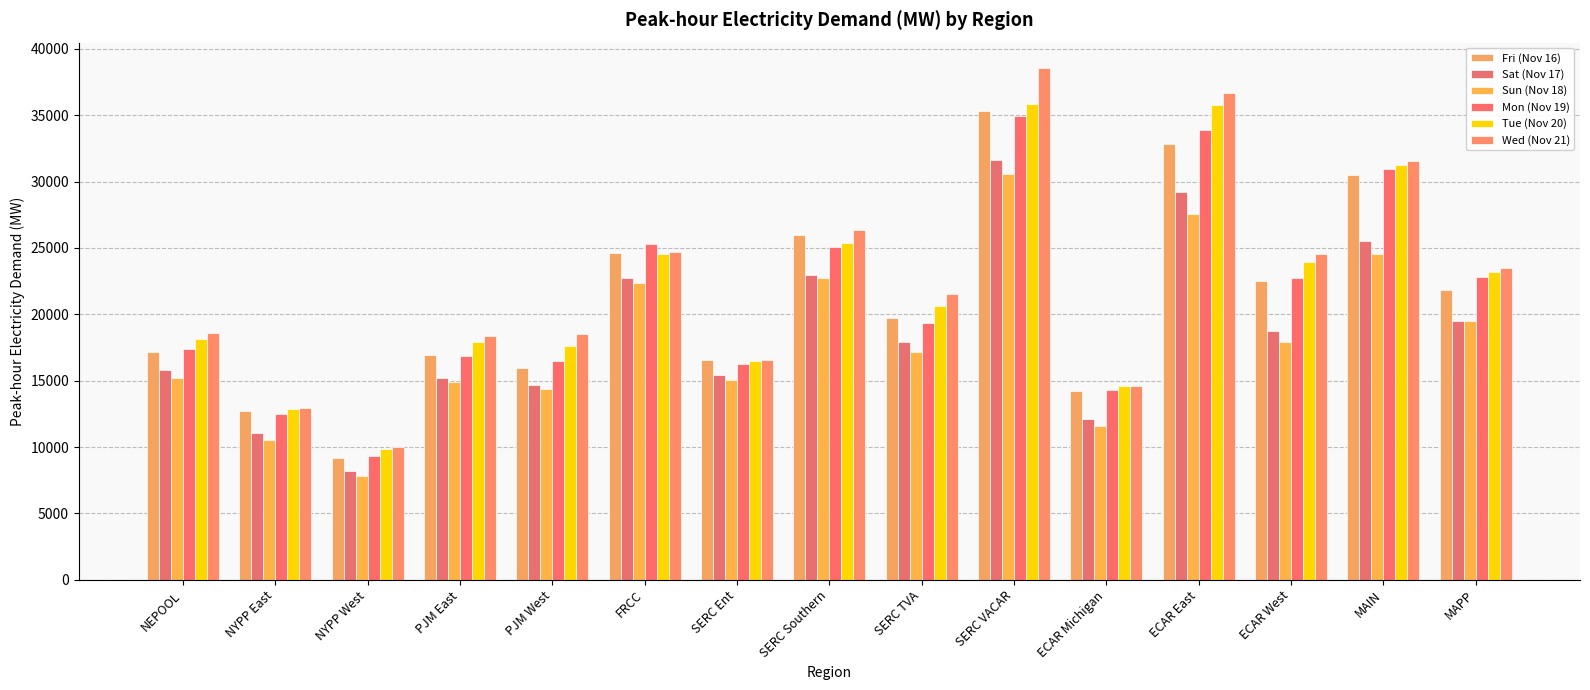

What position from the right is SERC TVA?

7